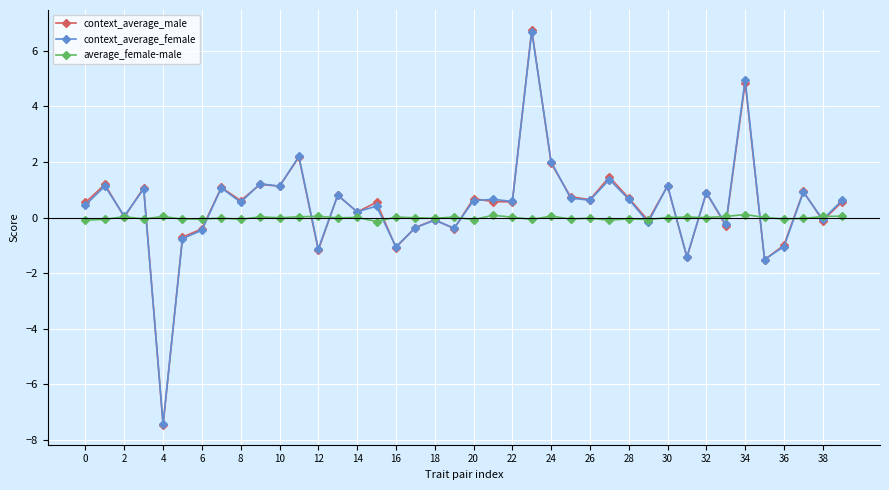

Which series has the largest range (max minus min)?

context_average_male